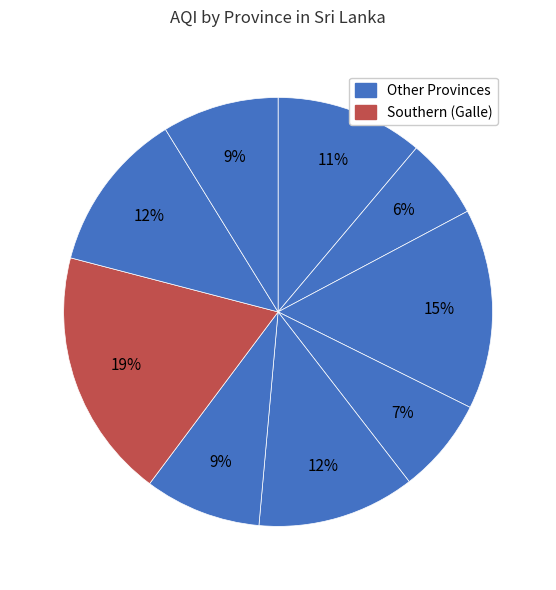

How many segments does this pie chart have?

9